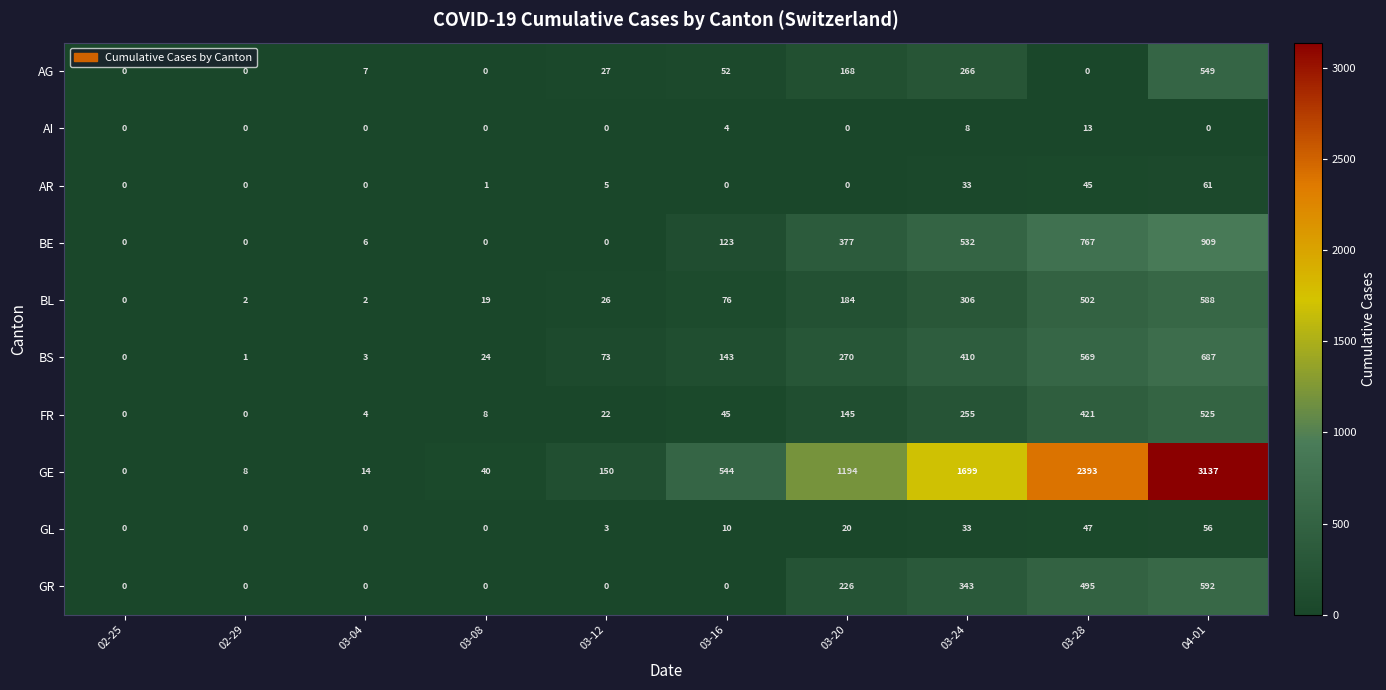

At 03-28, list the series in order from smallest to largest.

AG, AI, AR, GL, FR, GR, BL, BS, BE, GE